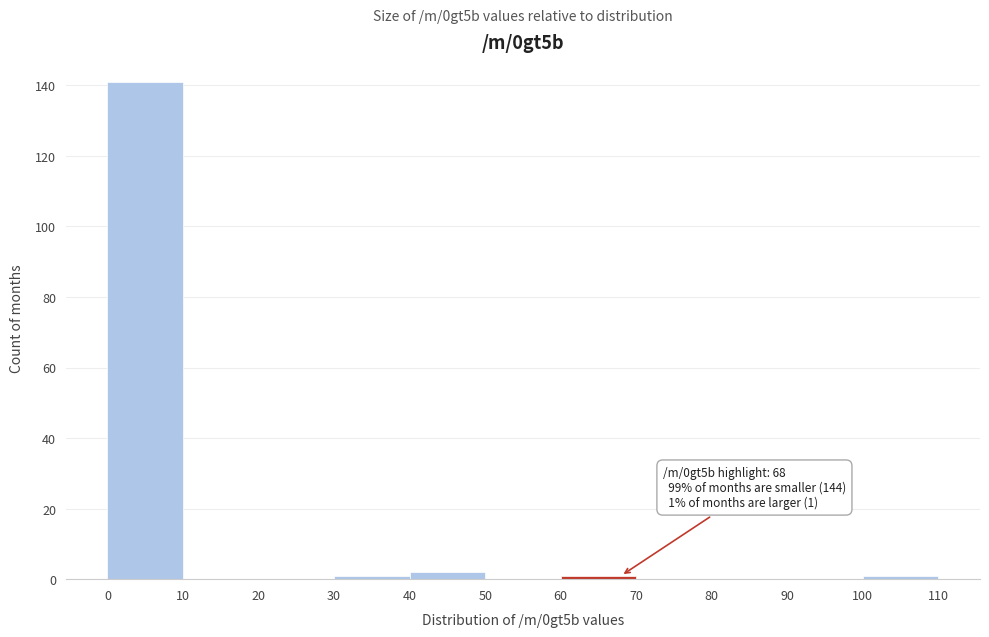

Over which range of the x-axis is the bar tallest?

0 to 10